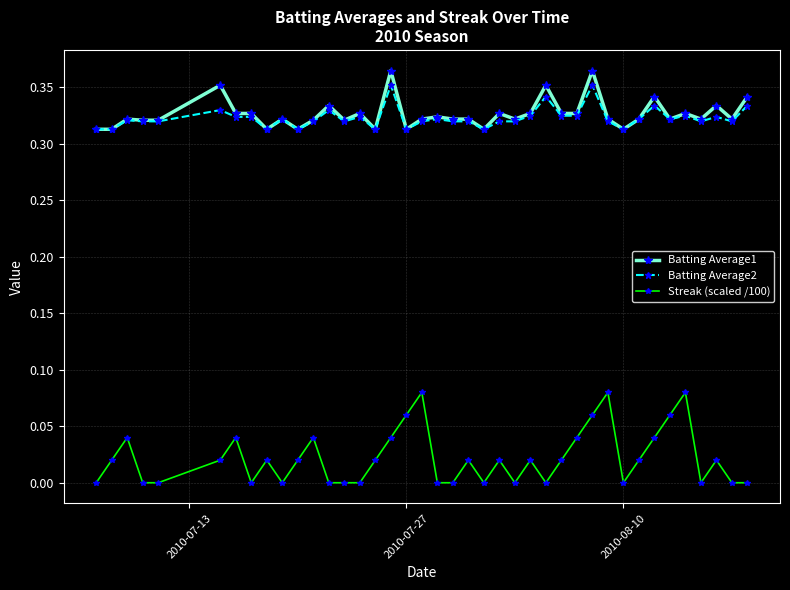

True or false: Streak (scaled /100) has more than 0 interior local peaks.

True